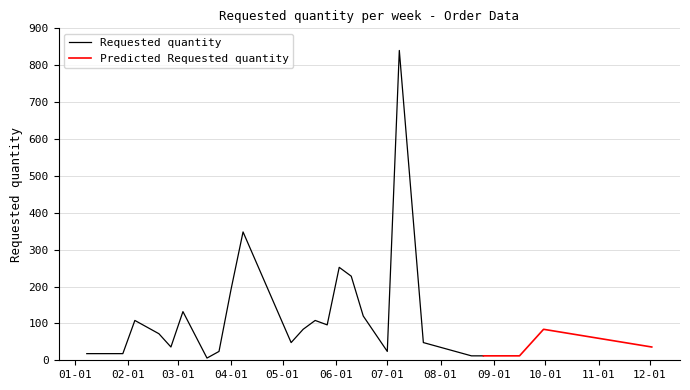

What position from the left is 2024-07-22?

21